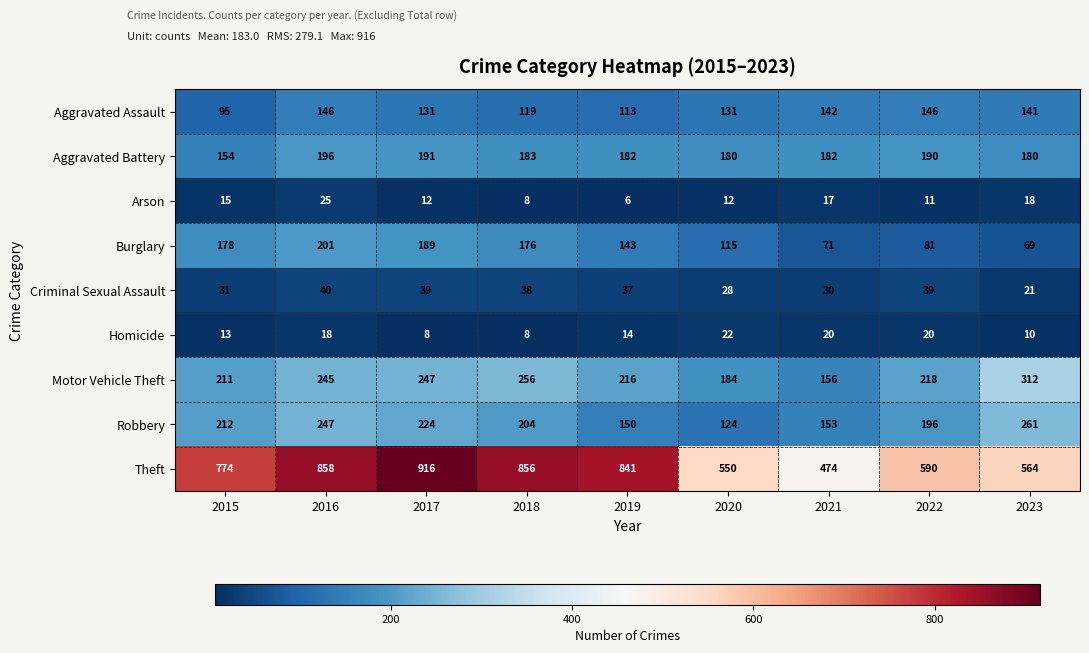

The Aggravated Assault series shows 142 at 2021. True or false?

True